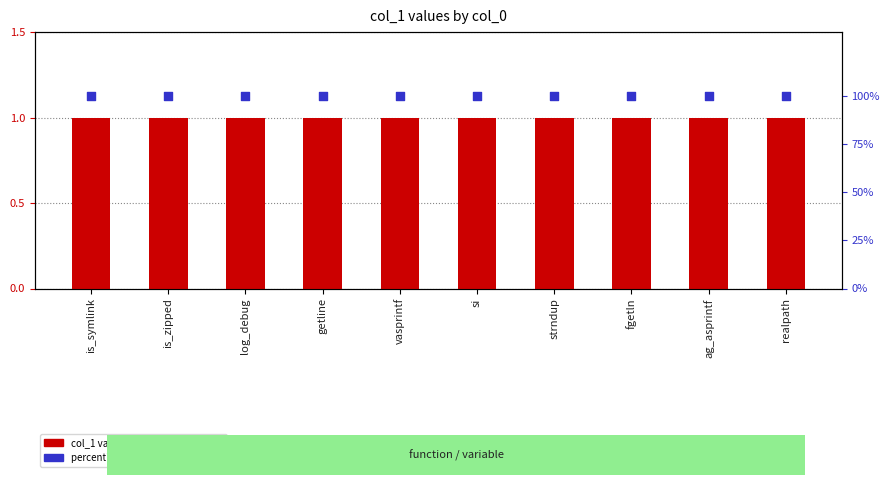

Is the value of col_1 at log_debug greater than the value of percentile rank within the sample at getline?

No